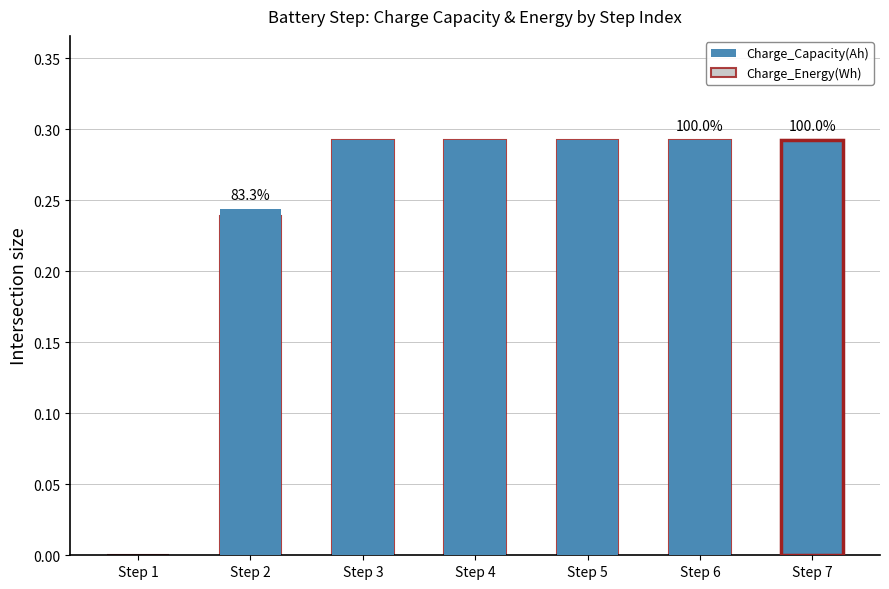

Which category has the highest value in the Charge_Energy(Wh) series?

Step 3